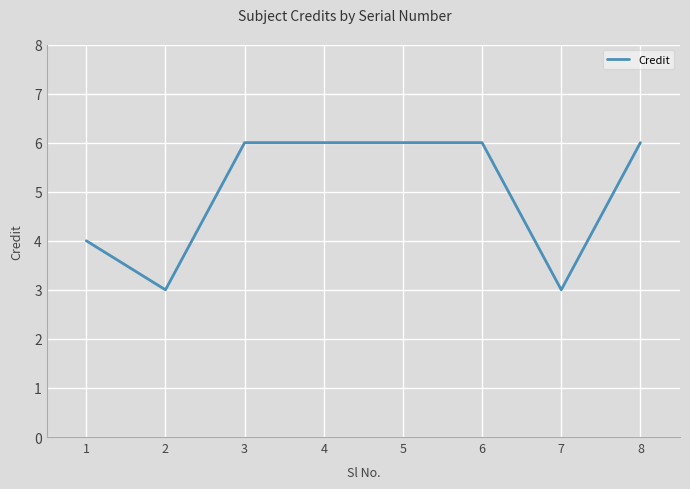

Reading right to left, list all the values displayed in this chart.

6	3	6	6	6	6	3	4